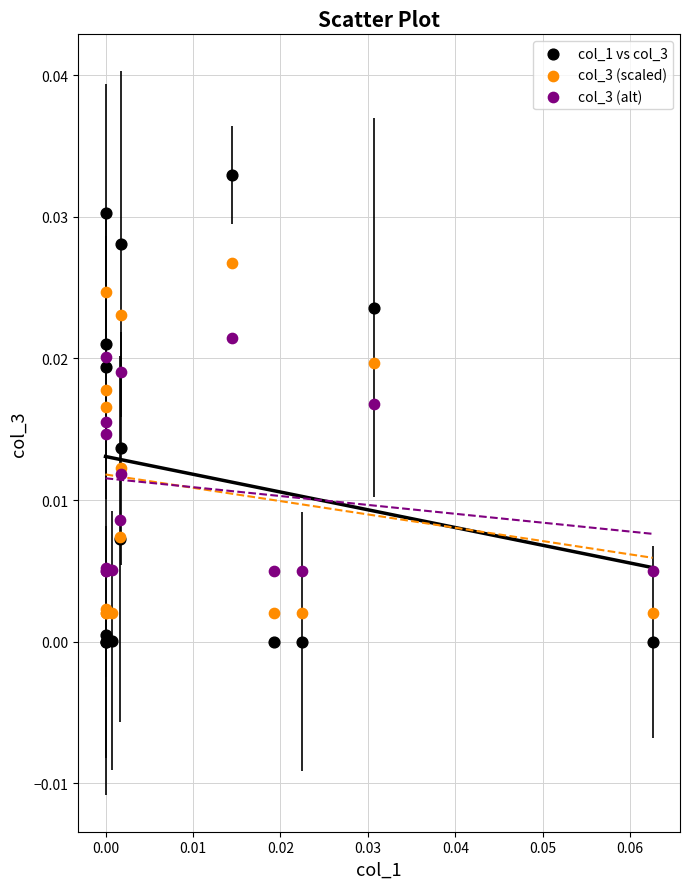

Which series contains the highest Y value?

col_1 vs col_3